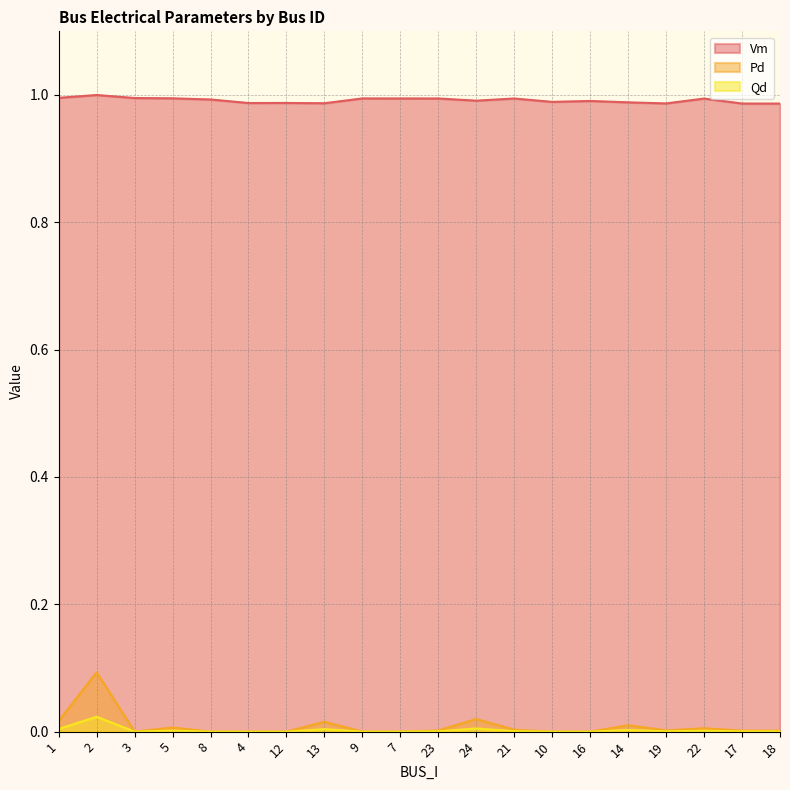

True or false: Vm and Qd intersect in this chart.

False